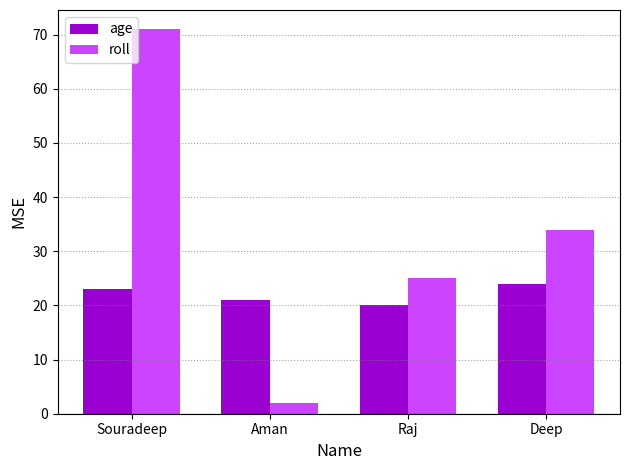

Reading left to right, what are all the values shown in this chart?

age: Souradeep=23	Aman=21	Raj=20	Deep=24
roll: Souradeep=71	Aman=2	Raj=25	Deep=34